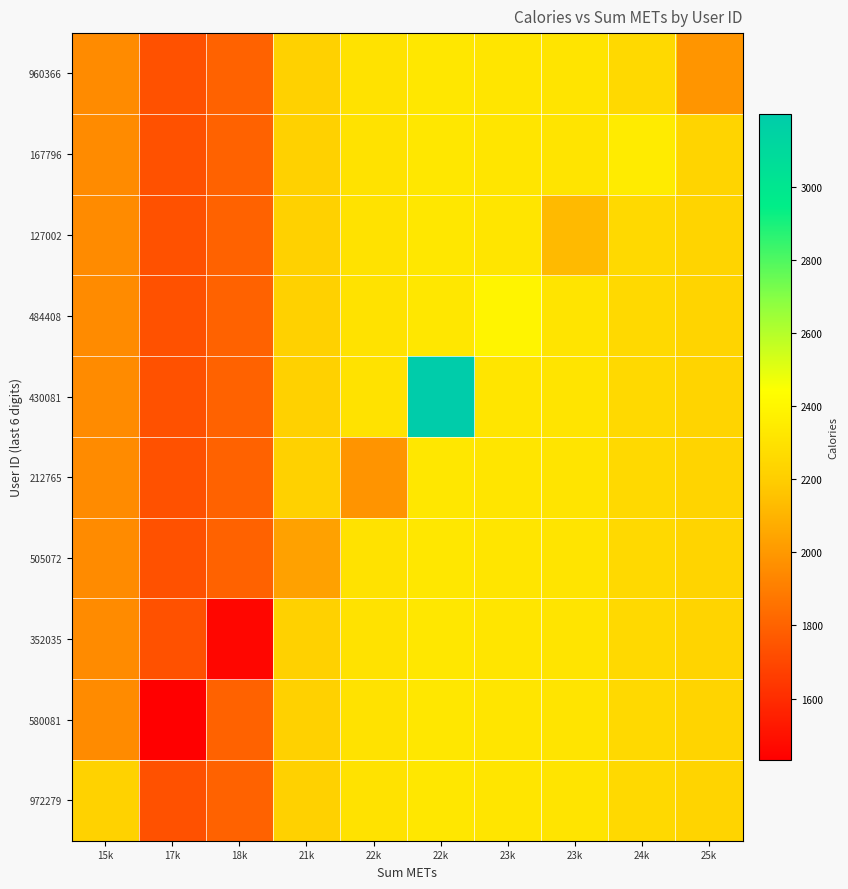

Which series has the largest total across all categories?

430081